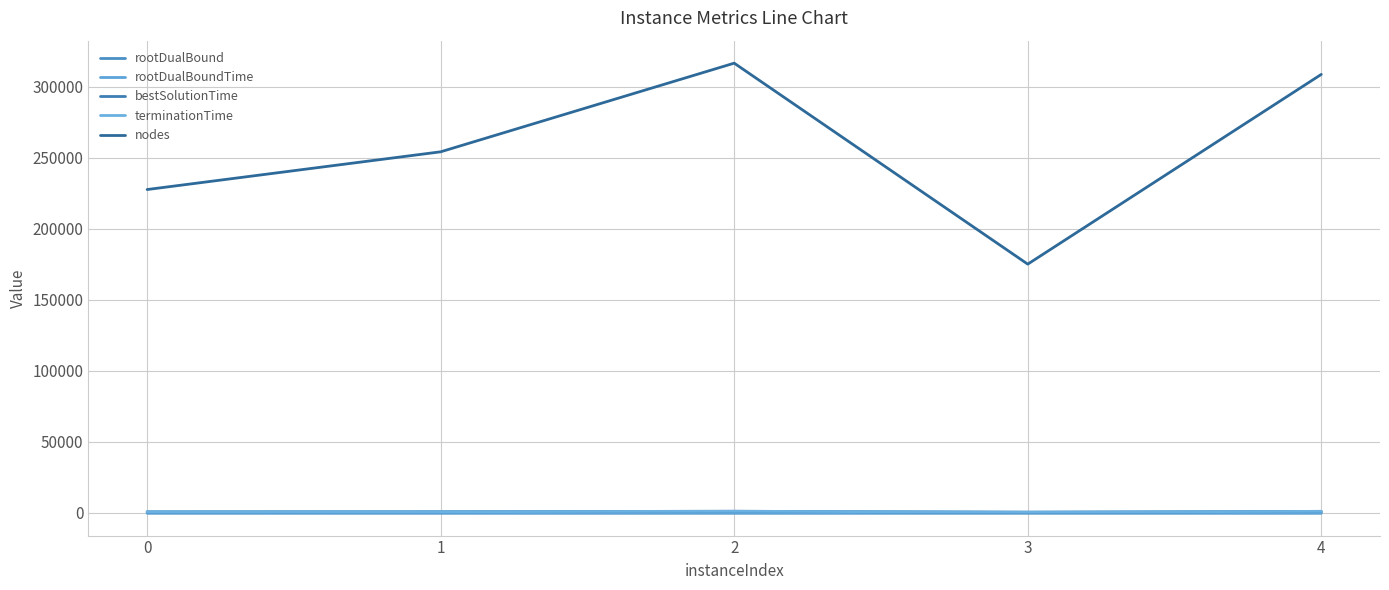

How many values in the rootDualBoundTime series are below 8?

1